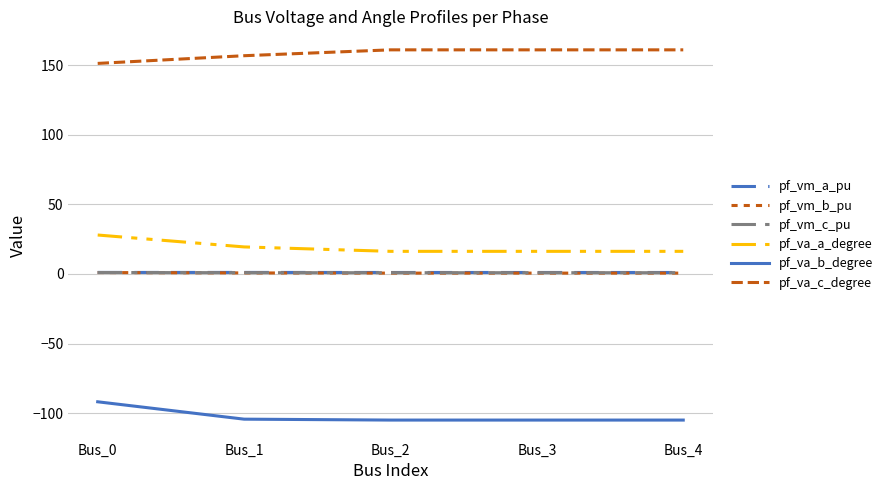

How many interior local valleys does the pf_va_a_degree series have?

1